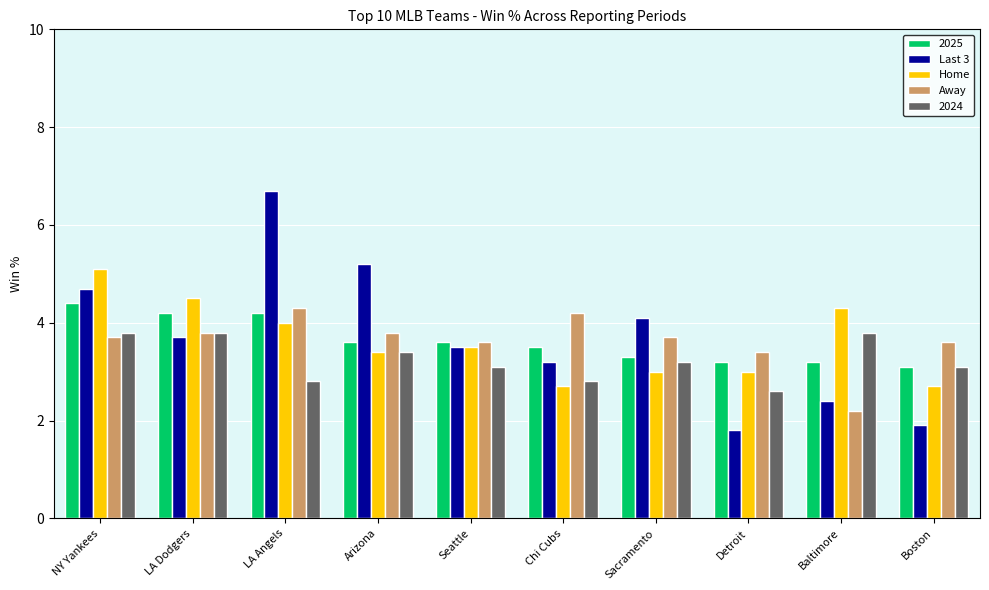

What is the value of the Last 3 bar at the 4th from the left?

5.2